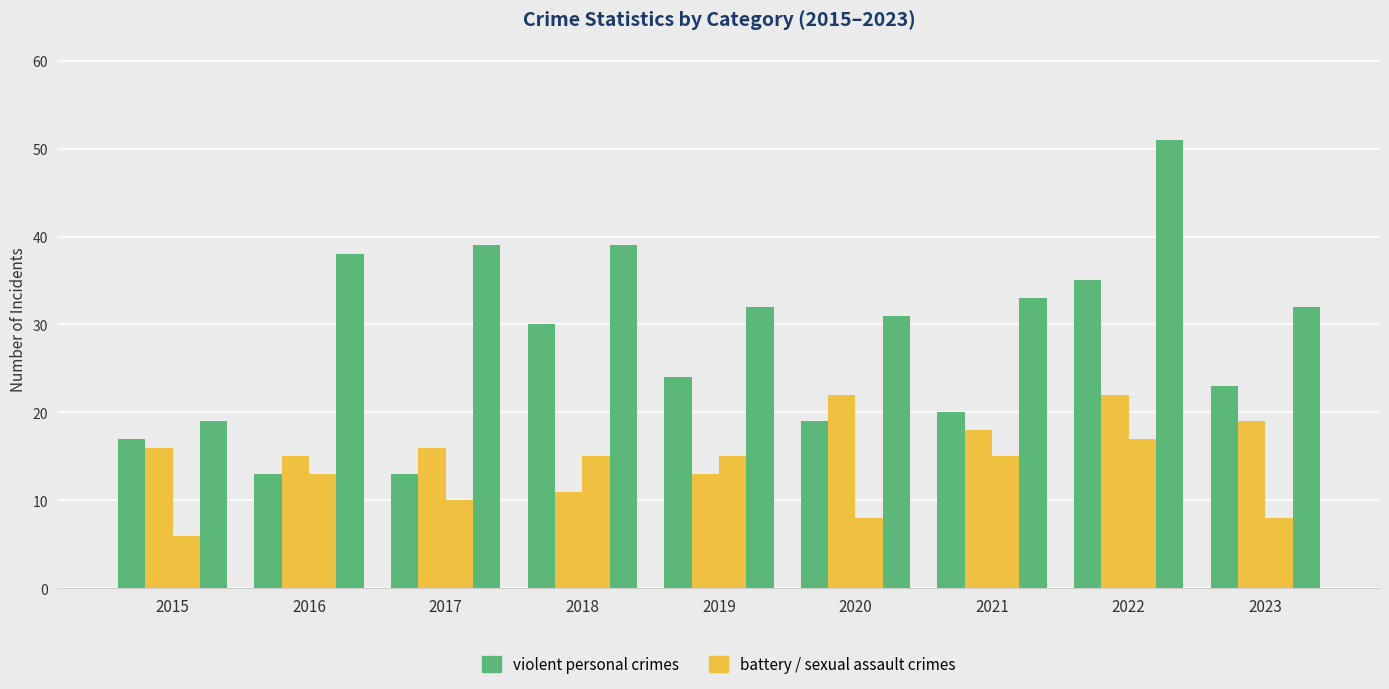

Reading left to right, what are all the values shown in this chart?

Aggravated Assault: 2015=17	2016=13	2017=13	2018=30	2019=24	2020=19	2021=20	2022=35	2023=23
Aggravated Battery: 2015=16	2016=15	2017=16	2018=11	2019=13	2020=22	2021=18	2022=22	2023=19
Criminal Sexual Assault: 2015=6	2016=13	2017=10	2018=15	2019=15	2020=8	2021=15	2022=17	2023=8
Robbery: 2015=19	2016=38	2017=39	2018=39	2019=32	2020=31	2021=33	2022=51	2023=32